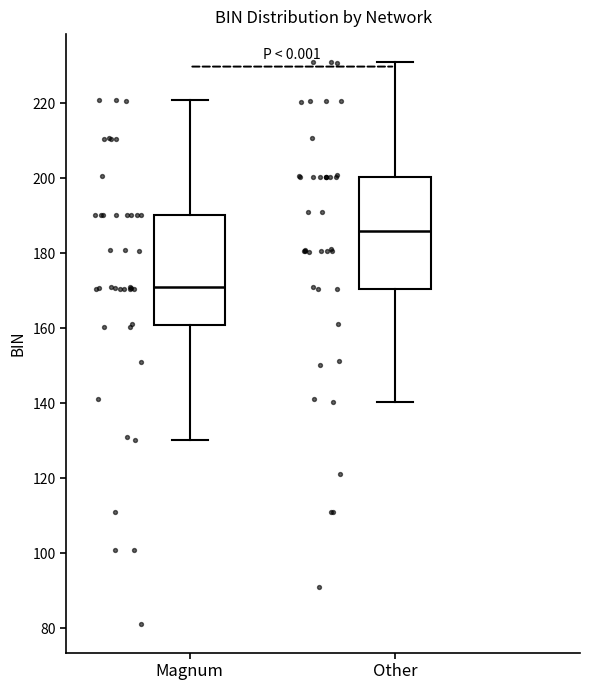

Where does the lower whisker of the box for Magnum end on the y-axis? The values are not printed on the chart, so give them approximately, as read against the axis.

130